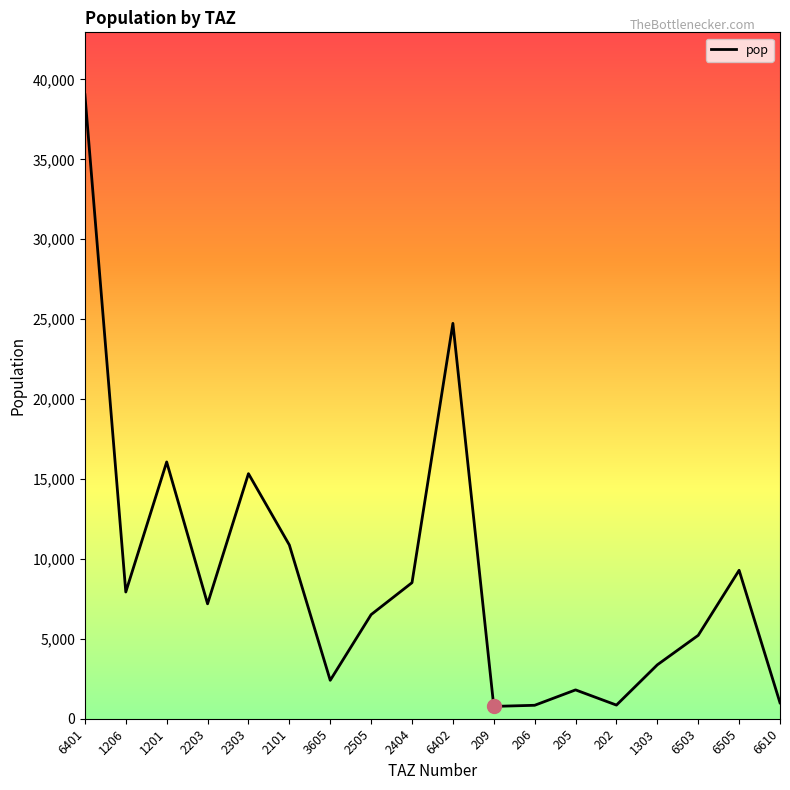

Does the chart have visible grid lines?

No